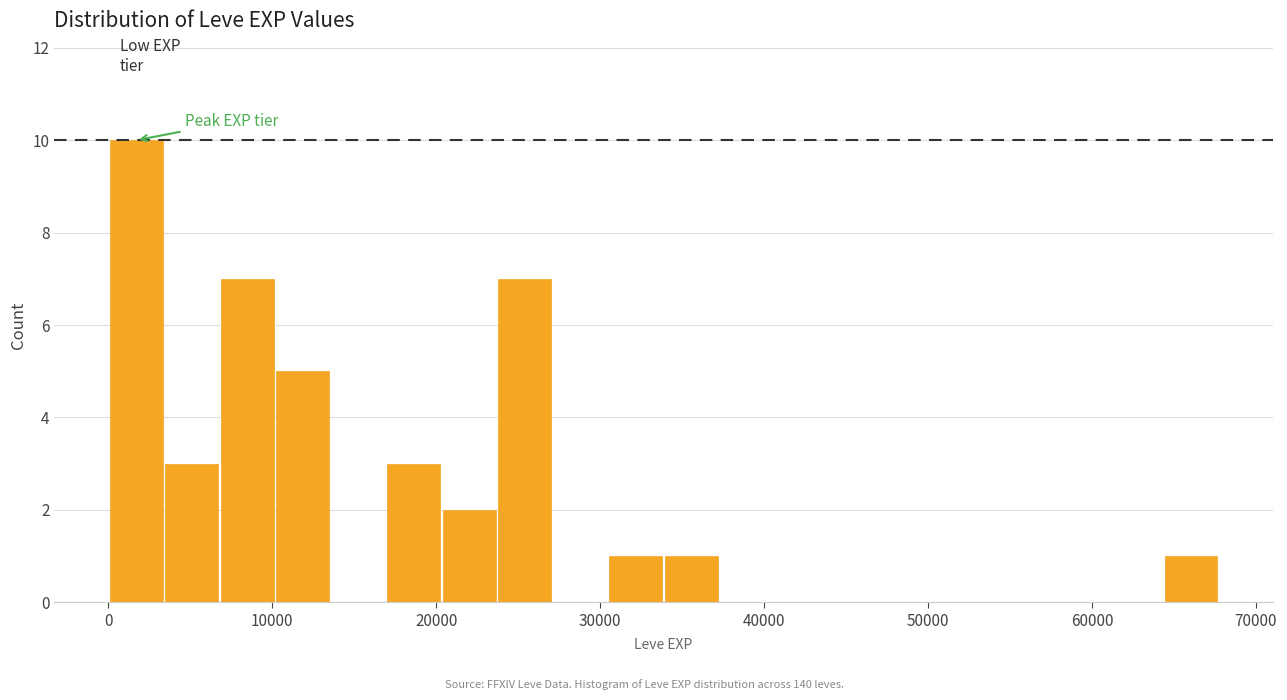

Around what value on the x-axis is the tallest bar? Give the approximate position of its centre, as read against the axis.

2000